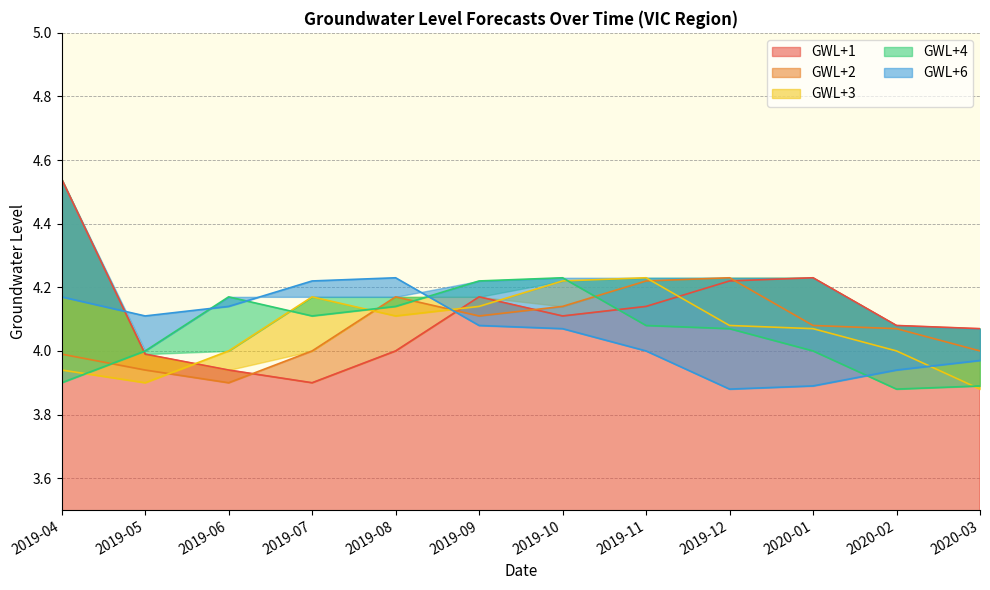

True or false: GWL+4 has a value of 4.2 at 2019-09.

True